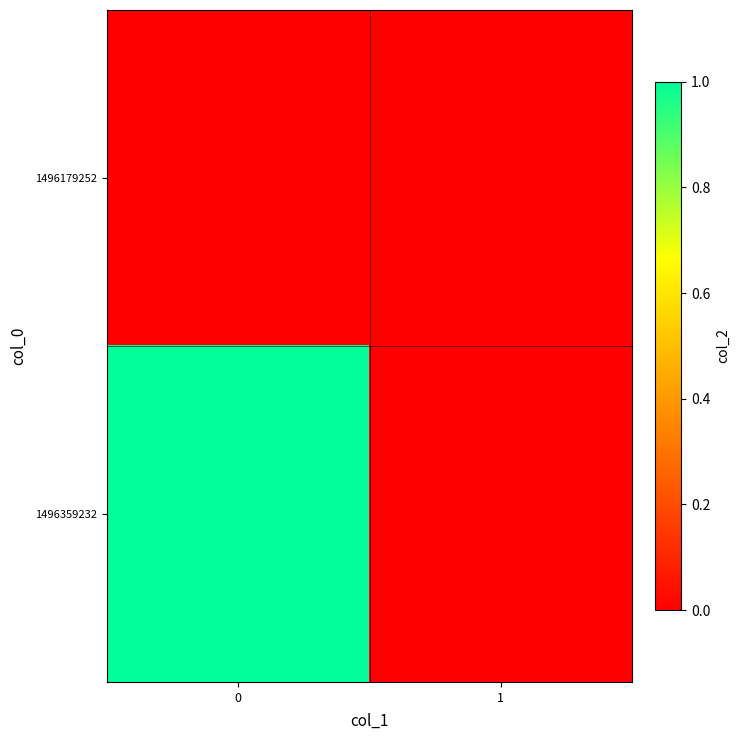

Rank the series at 0 from lowest to highest value.

1496179252, 1496359232